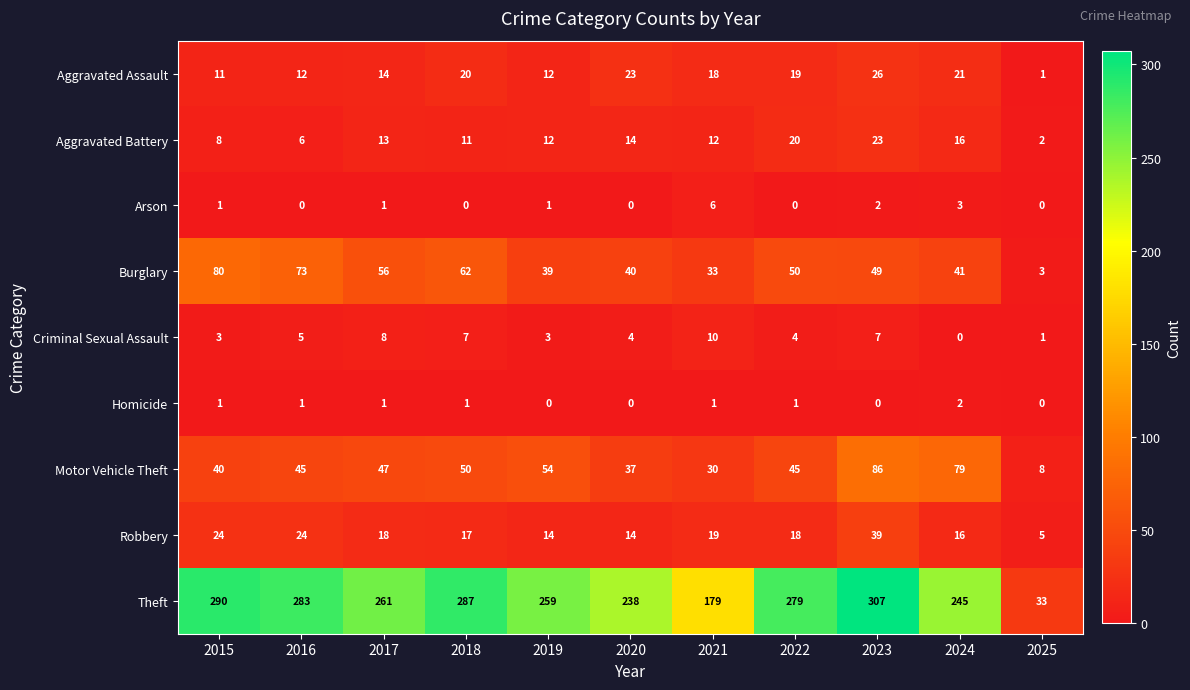

How many data points does each series have?

11